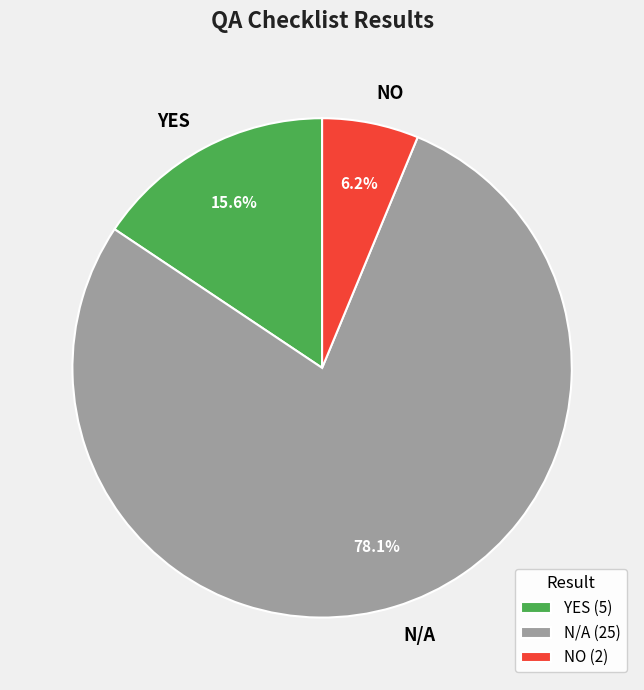

To the nearest percent, what is the average slice percentage?

33%